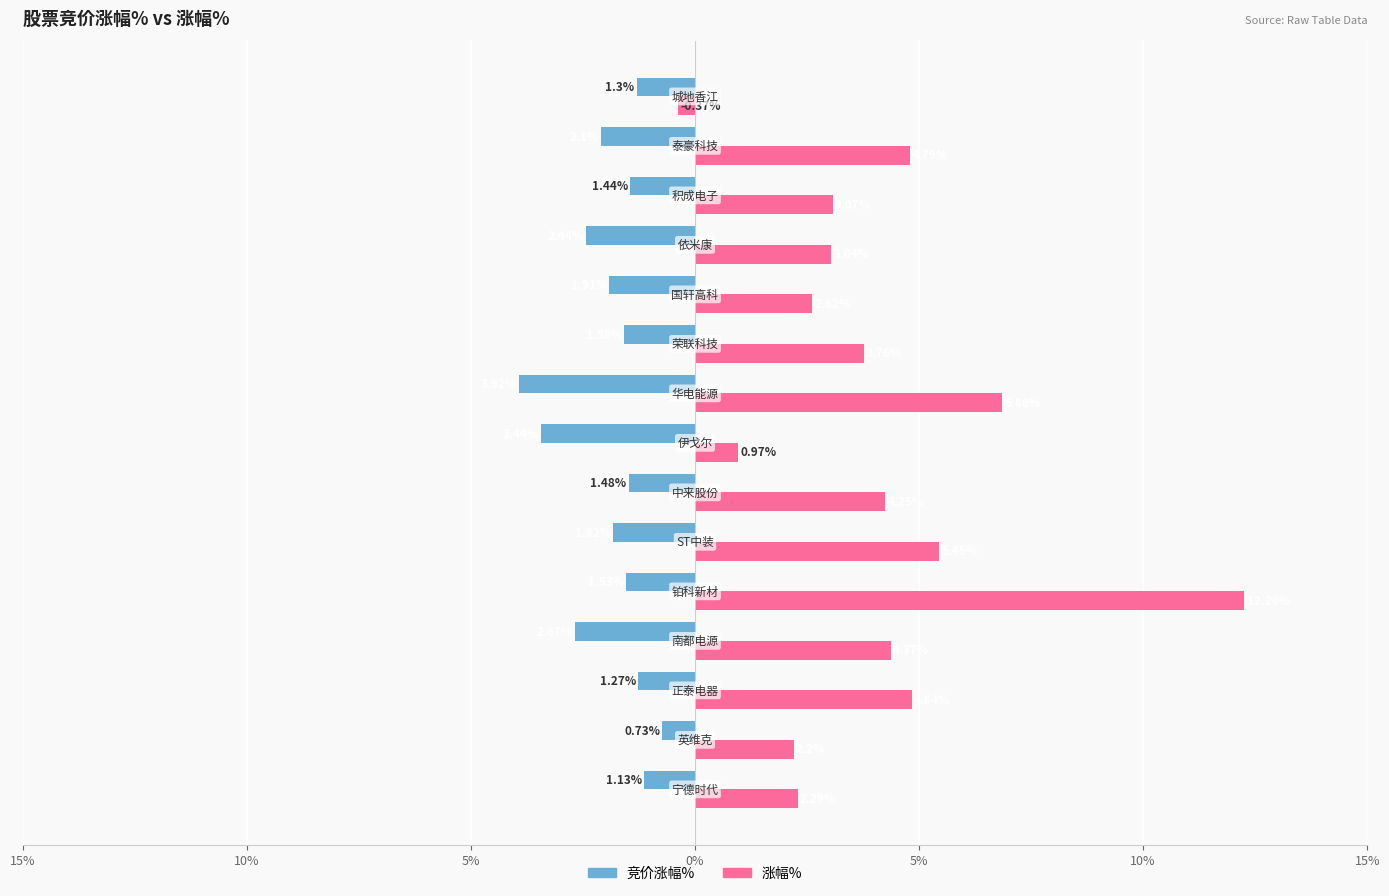

What are all the series names shown in the legend?

竞价涨幅%, 涨幅%